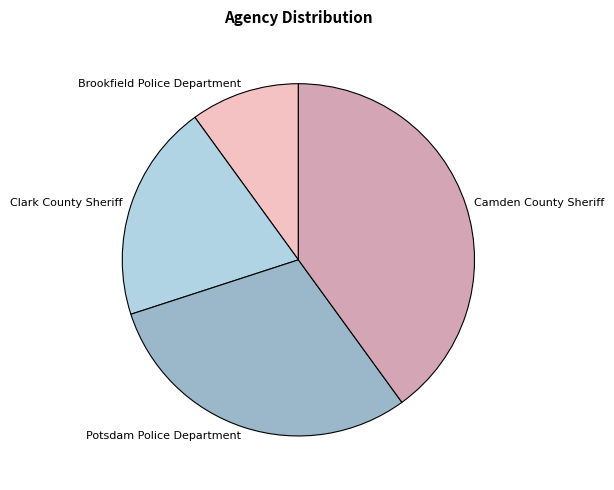

How many segments does this pie chart have?

4